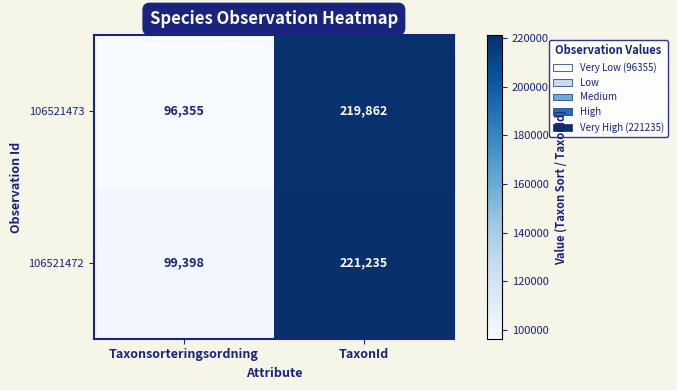

Where is 106521473 nearest to the value 158108?

Taxonsorteringsordning